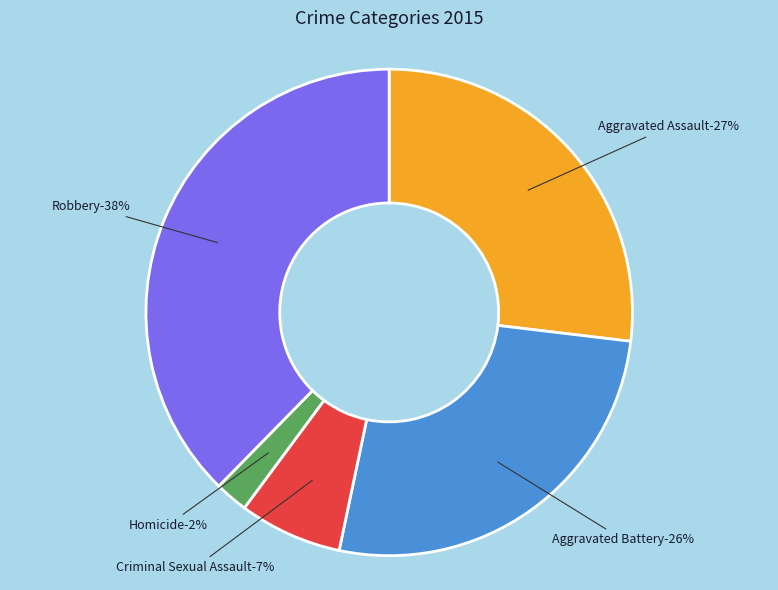

Is it true that Robbery is 43% of the pie?

False